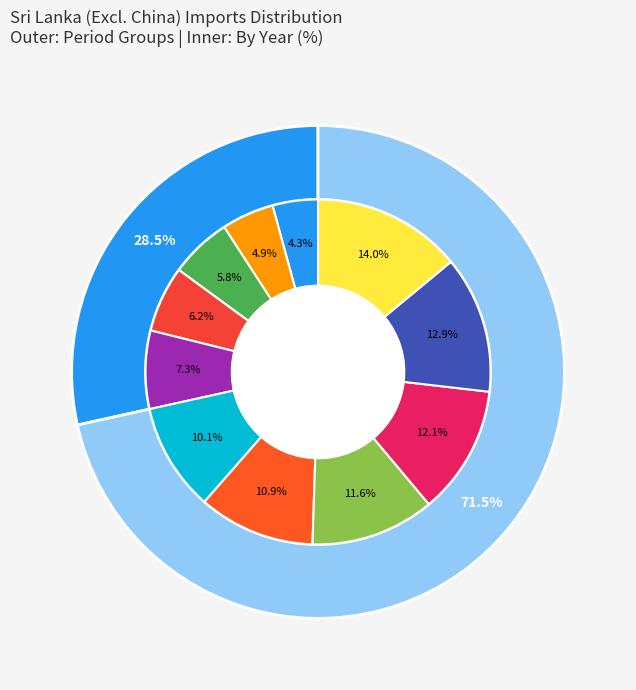

To the nearest percent, what is the combined percentage of 2011 and 2007?

12%